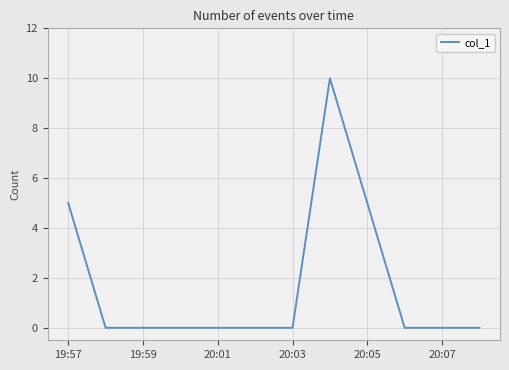

What is the difference between the maximum and minimum values?

10